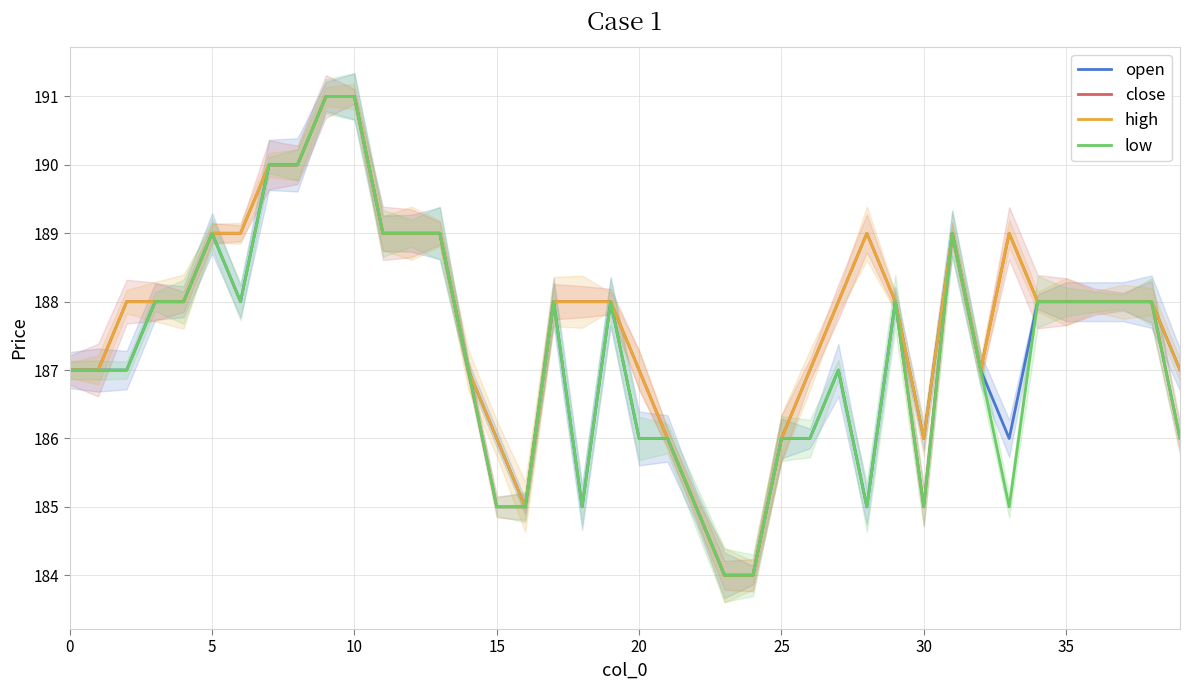

What is the value of the high point at the 38th from the left?

188